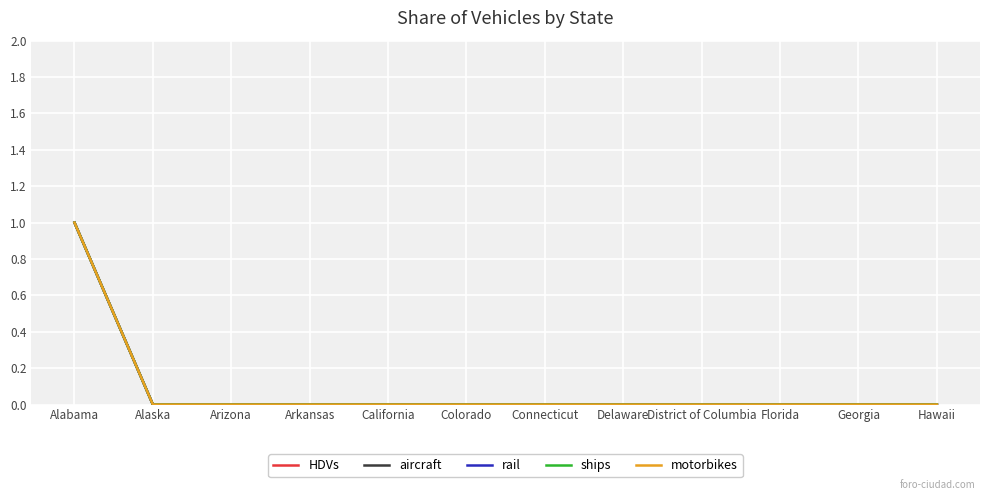

Which label corresponds to the smallest value in the chart?

Alaska